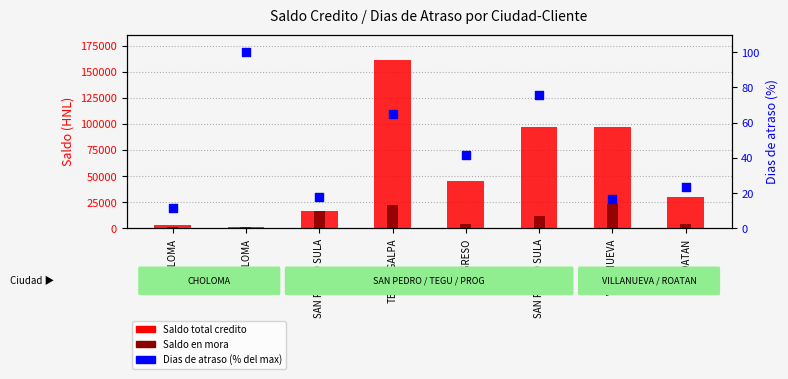

What is the total value across all series at CHOLOMA?

4520.4